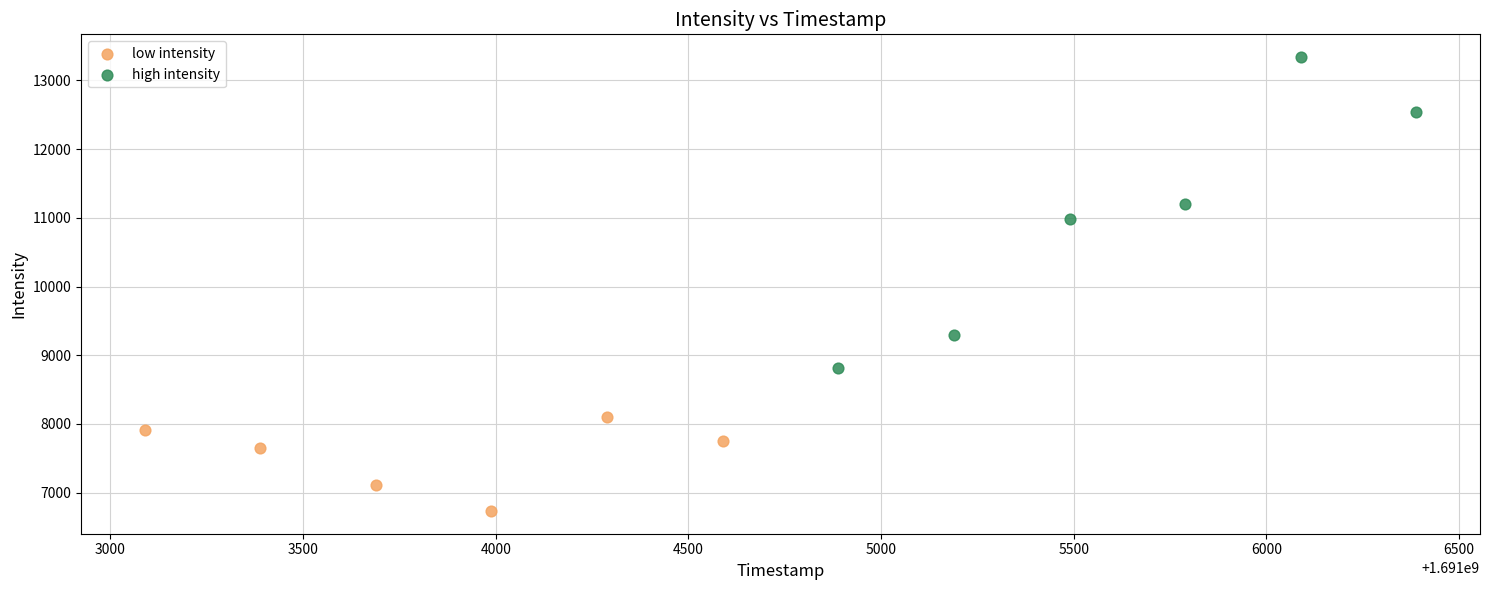

What are all the series names shown in the legend?

low intensity, high intensity